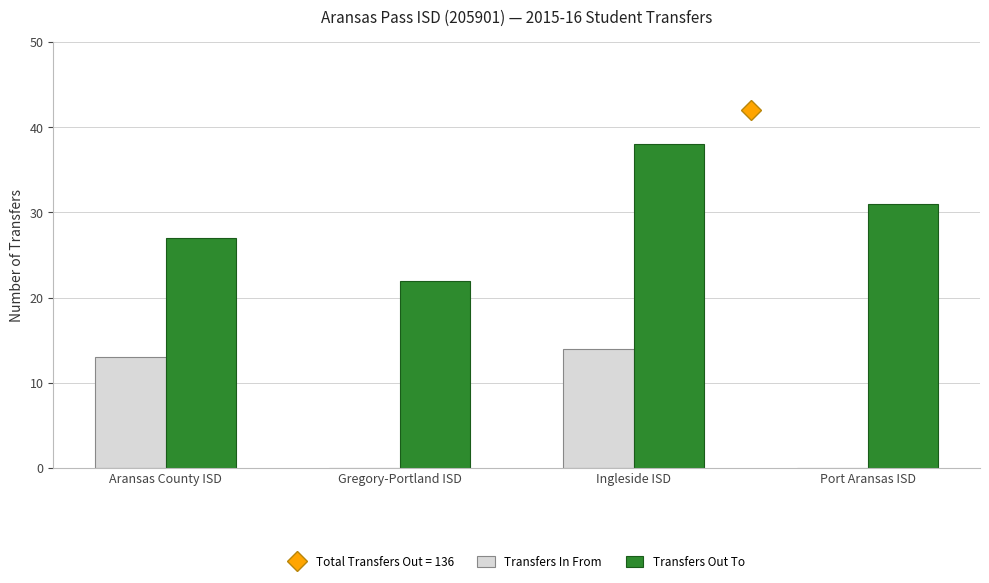

The value of Transfers In From at Gregory-Portland ISD is 6. True or false?

False